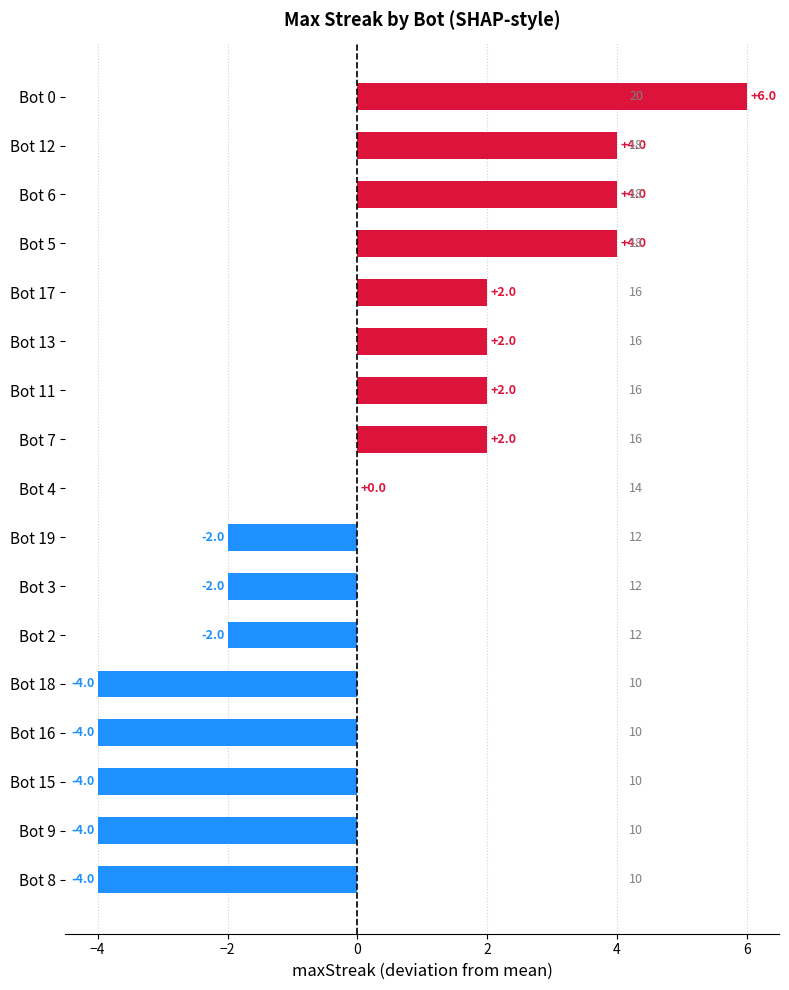

What is the change in value from Bot 5 to Bot 16?

-8